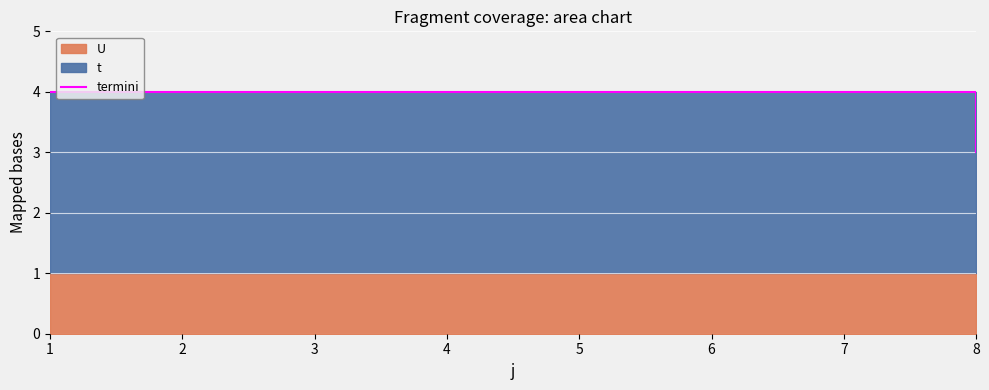

What is the greatest value displayed?

4